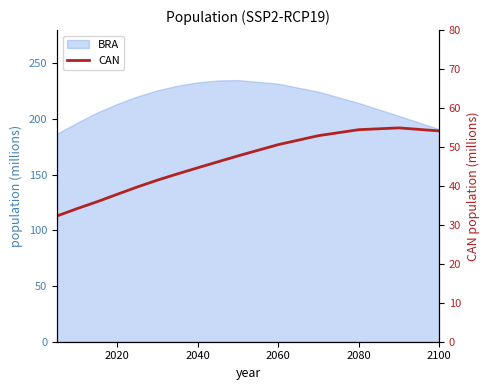

What is the value of the 4th point from the left?

37.9